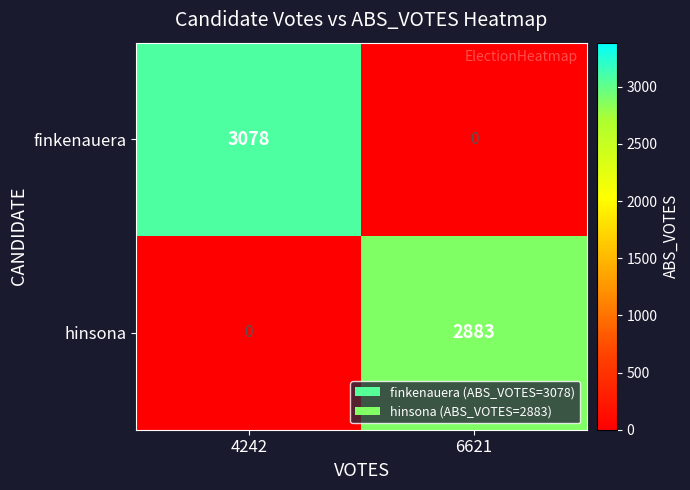

Where is hinsona nearest to the value 1441?

4242